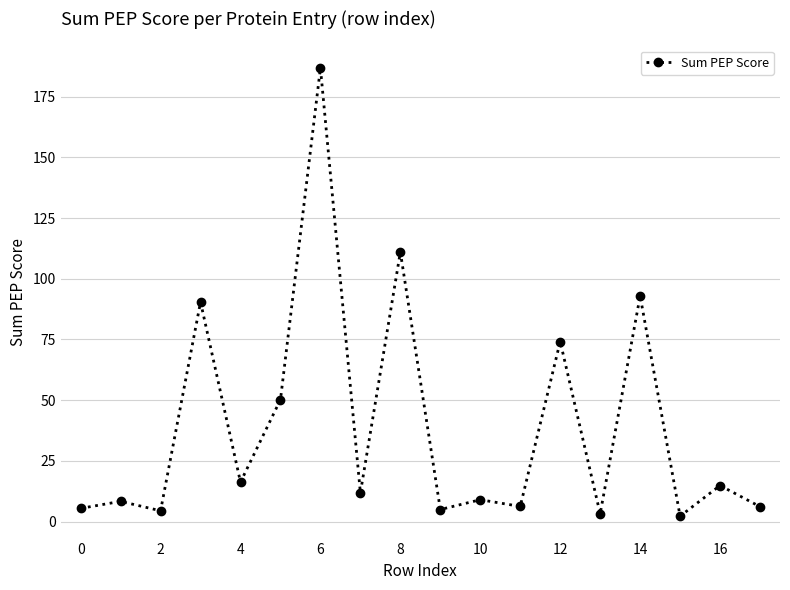

What is the sum of all values?

698.3